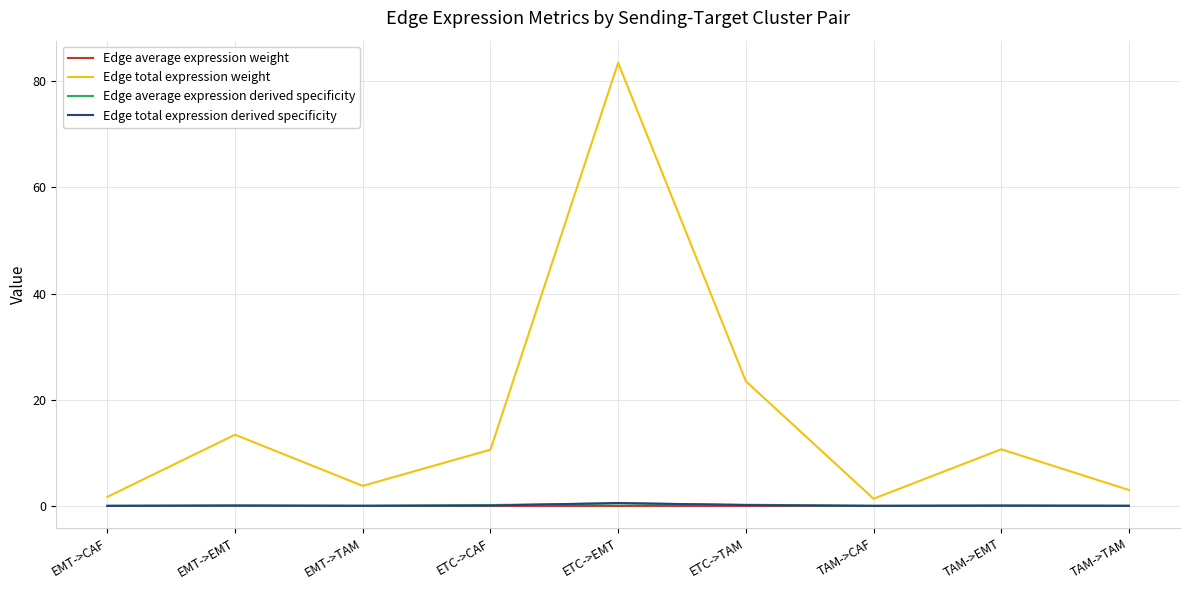

Which series has the largest total across all categories?

Edge total expression weight